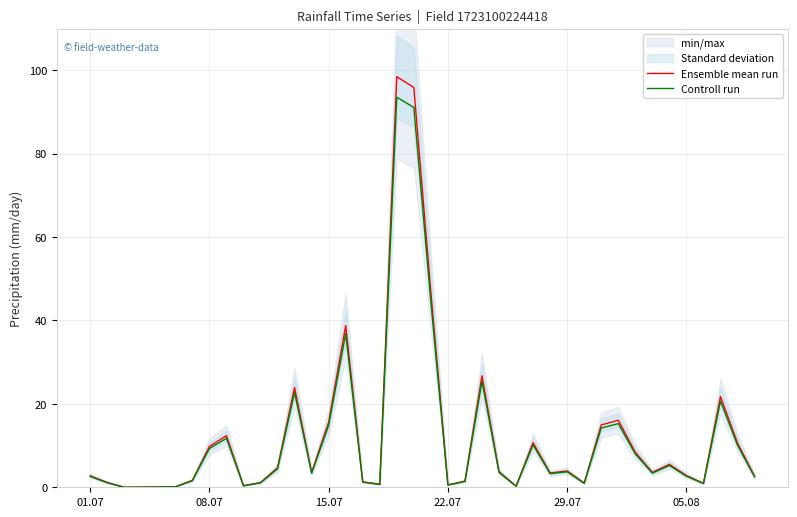

What is the highest value of the Ensemble mean run series?

98.5